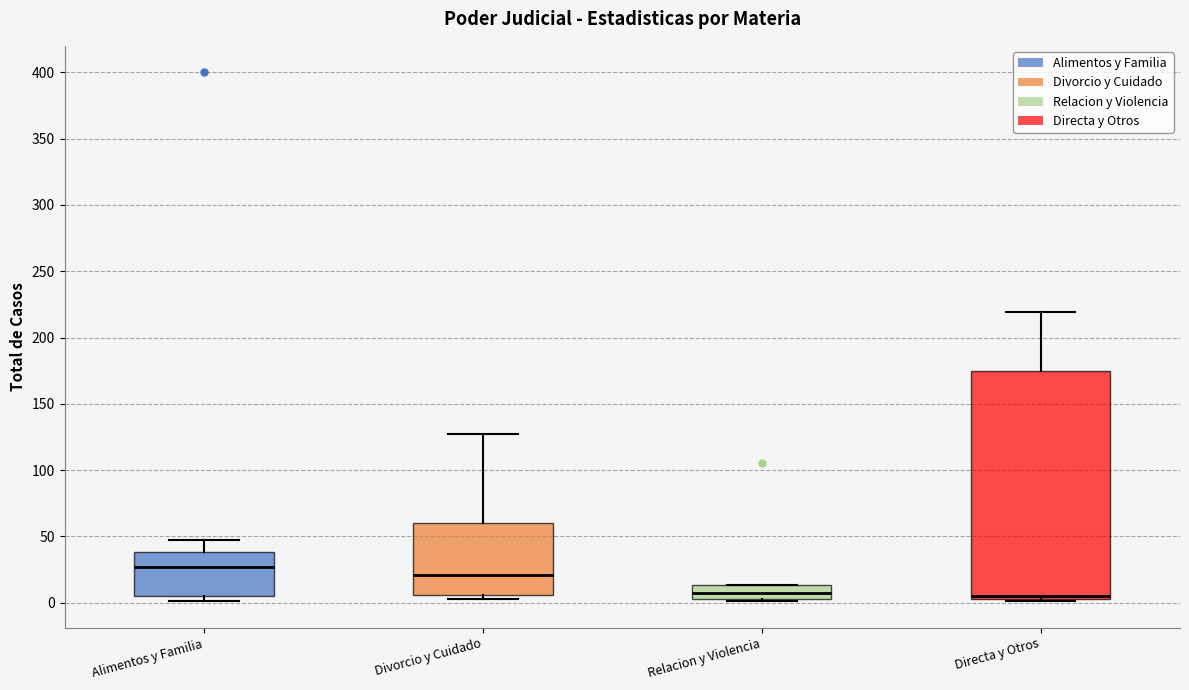

Which box is the tallest, from its lower edge to its upper edge?

Directa y Otros